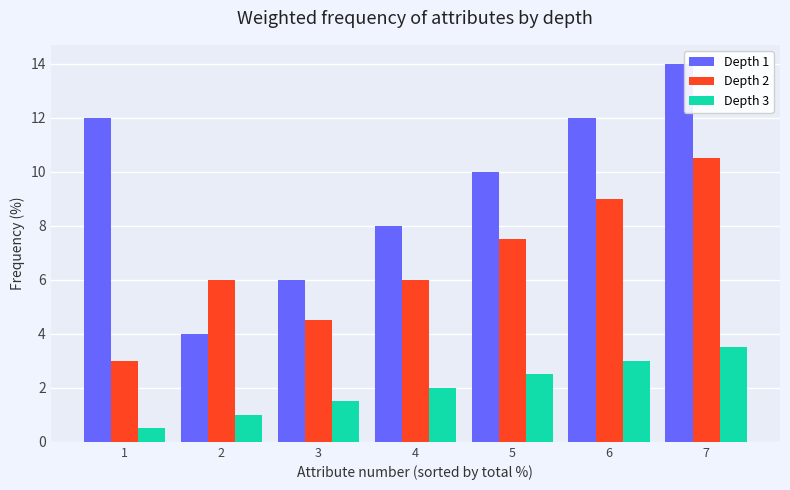

Is it true that Depth 3 equals 5.3 at 7?

False